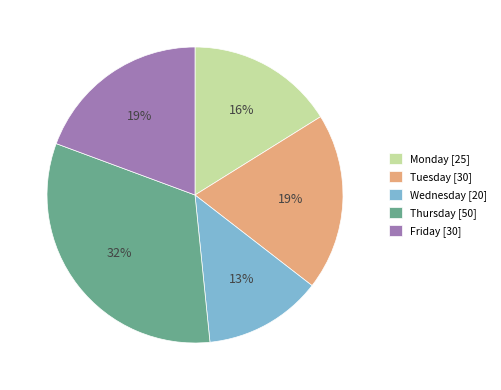

Combined, do Tuesday and Wednesday account for over 50%?

No